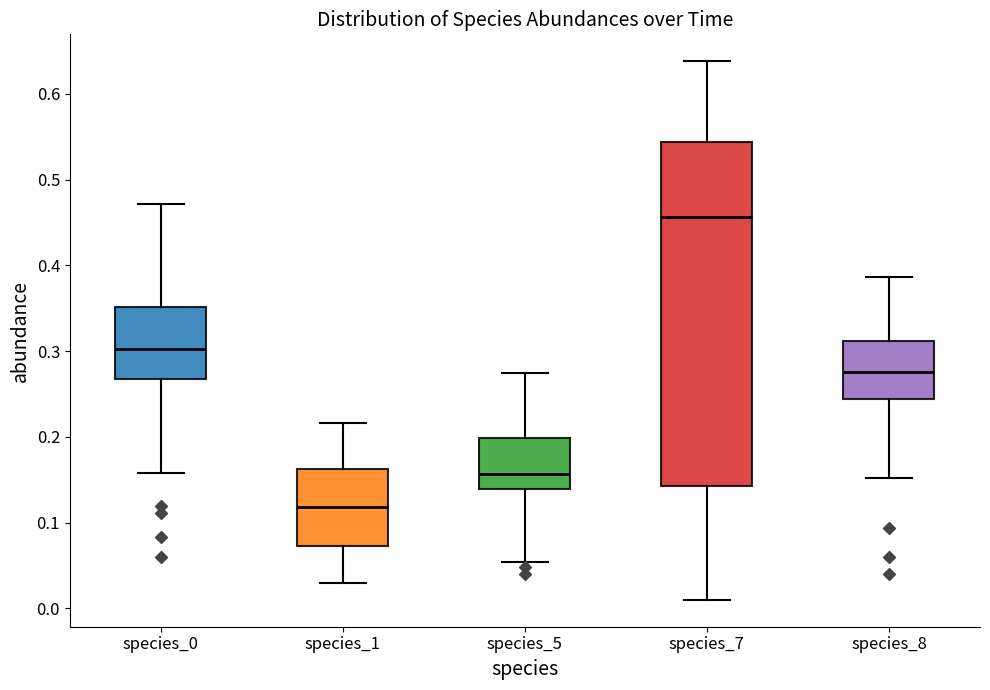

Comparing the boxes themselves (not the whiskers), which one is the tallest?

species_7